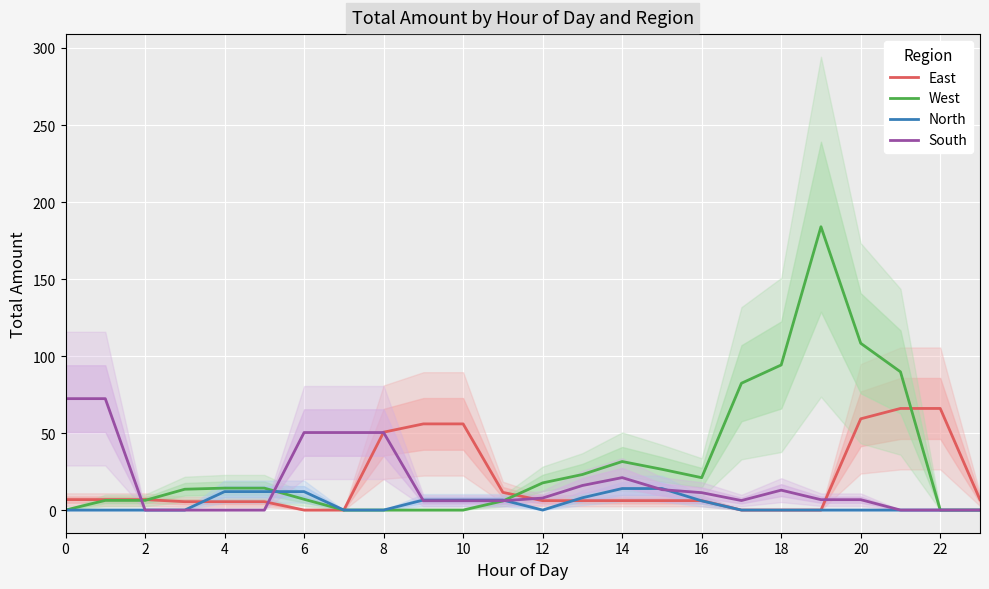

True or false: West and South cross at least once.

True